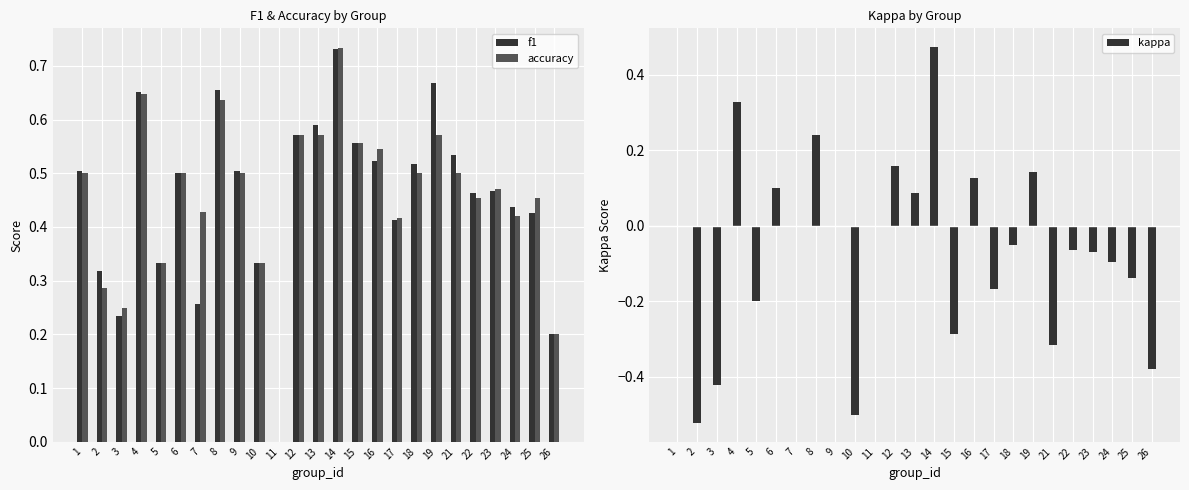

Reading right to left, transcribe all the data shown in this chart.

f1: 0.2	0.4	0.4	0.5	0.5	0.5	0.7	0.5	0.4	0.5	0.6	0.7	0.6	0.6	0.0	0.3	0.5	0.7	0.3	0.5	0.3	0.7	0.2	0.3	0.5
accuracy: 0.2	0.5	0.4	0.5	0.5	0.5	0.6	0.5	0.4	0.5	0.6	0.7	0.6	0.6	0.0	0.3	0.5	0.6	0.4	0.5	0.3	0.6	0.2	0.3	0.5
kappa: -0.4	-0.1	-0.1	-0.1	-0.1	-0.3	0.1	-0.0	-0.2	0.1	-0.3	0.5	0.1	0.2	0.0	-0.5	0.0	0.2	0.0	0.1	-0.2	0.3	-0.4	-0.5	0.0